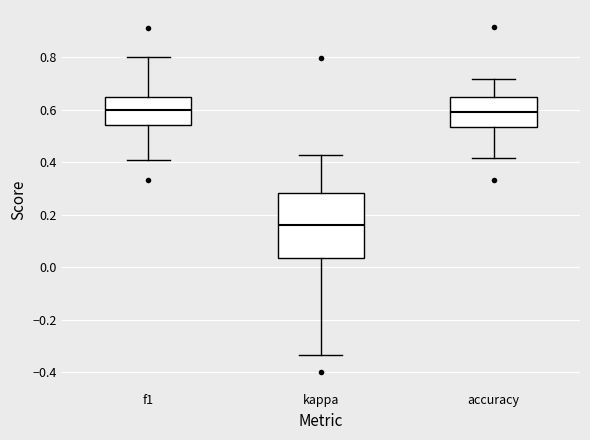

Reading left to right, read every box against the y-axis: the position of its median line, the range the box covers, and the ends of its whiskers. The values are not printed on the chart, so give them approximately, as read against the axis.

f1: median 0.60, box 0.54 to 0.64, whiskers 0.40 to 0.80
kappa: median 0.16, box 0.04 to 0.28, whiskers -0.34 to 0.42
accuracy: median 0.60, box 0.54 to 0.64, whiskers 0.42 to 0.72